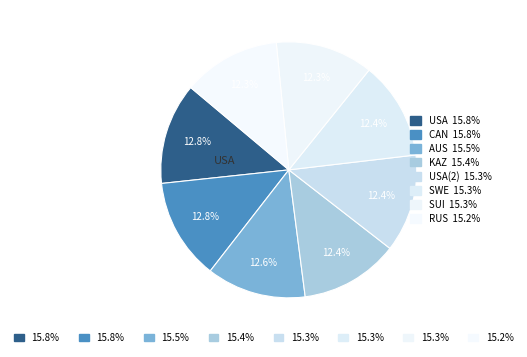

Which category has the smallest portion of the pie?

RUS